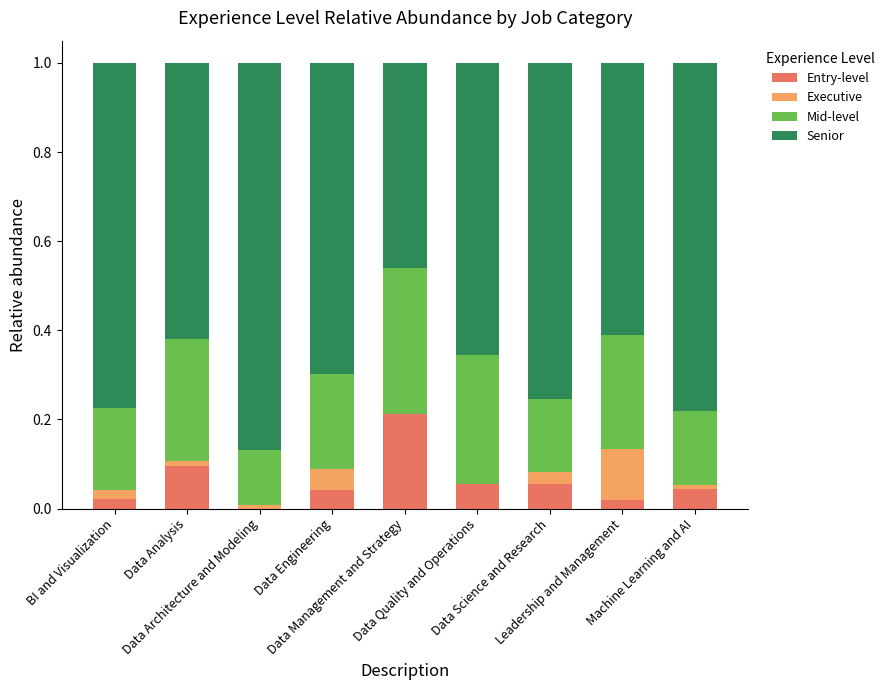

Count the Mid-level values in the range 0 to 1.

9